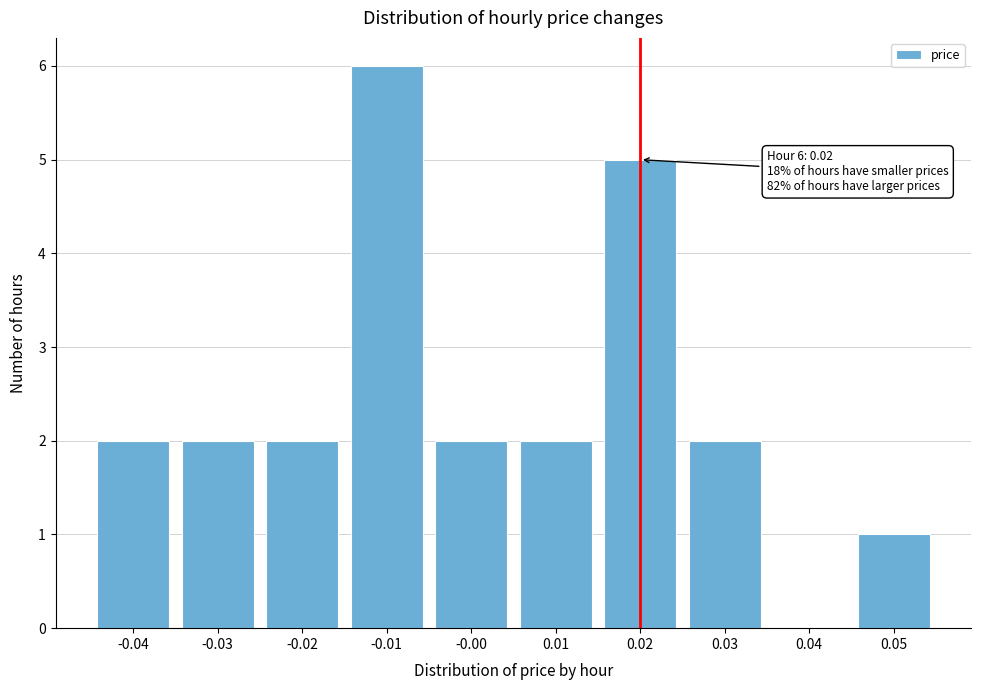

Reading right to left, what are all the values shown in this chart?

0.05=1	0.04=0	0.03=2	0.02=5	0.01=2	-0.00=2	-0.01=6	-0.02=2	-0.03=2	-0.04=2